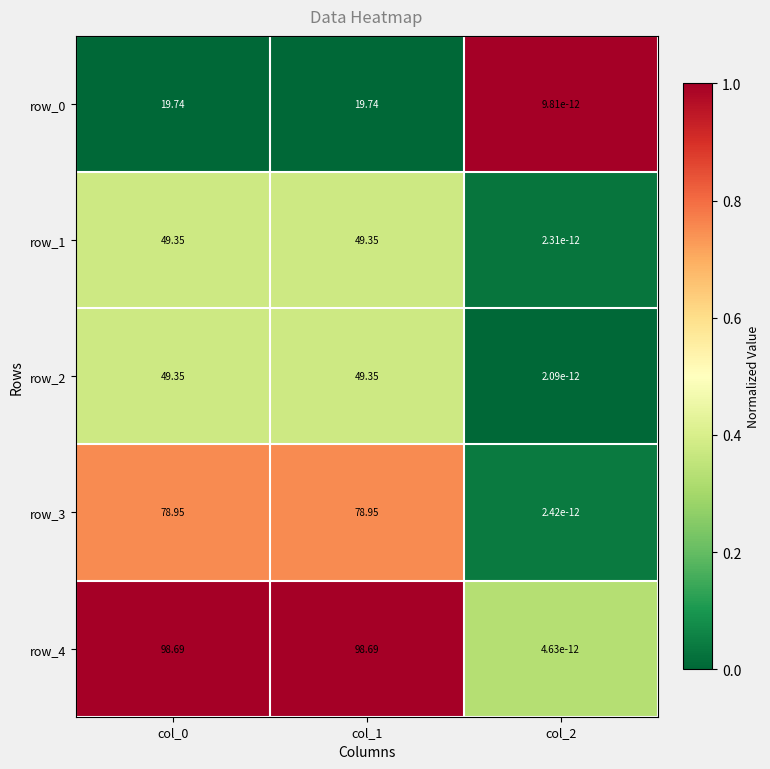

How many categories are shown in the chart?

3